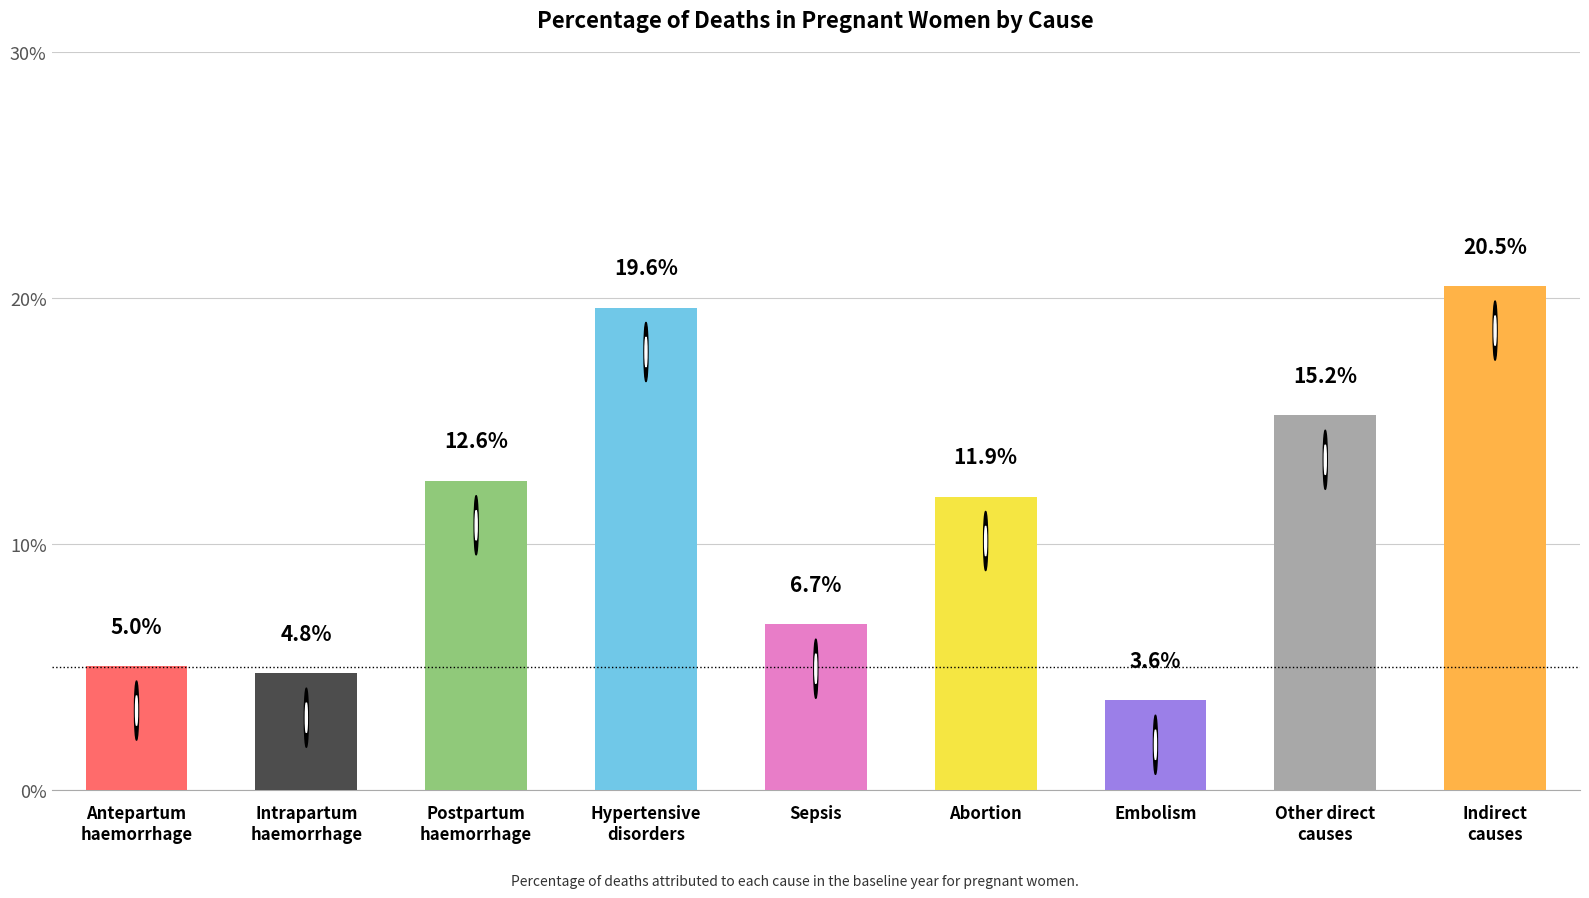

What is the maximum value shown in the chart?

0.2